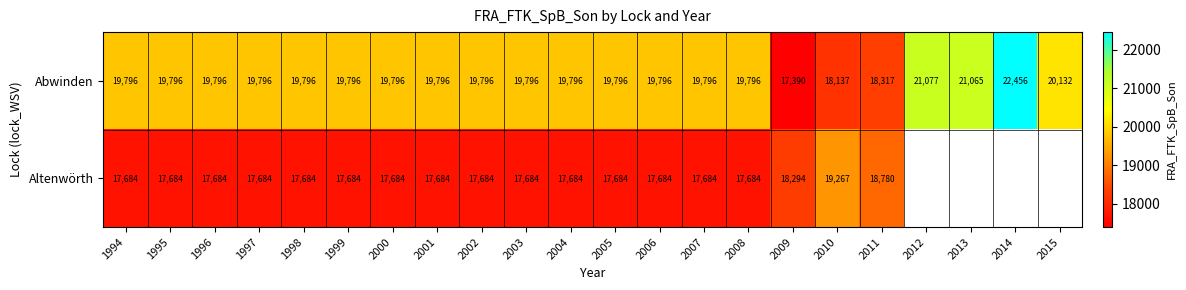

Which has a higher value, 1994 or 2012?

2012